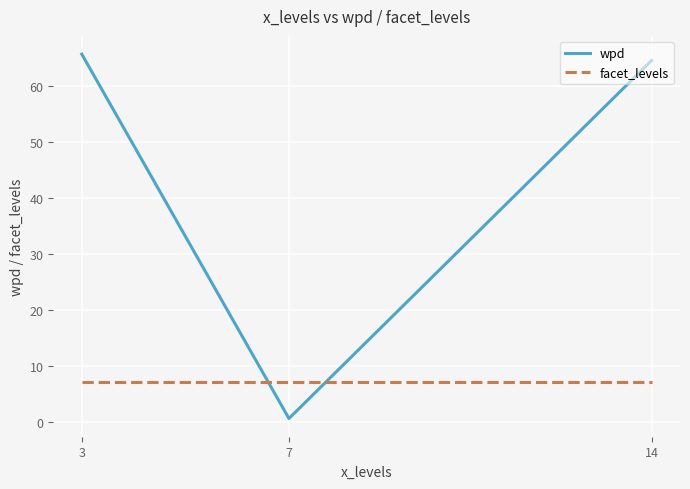

The value of wpd at 3 is 65.7. True or false?

True